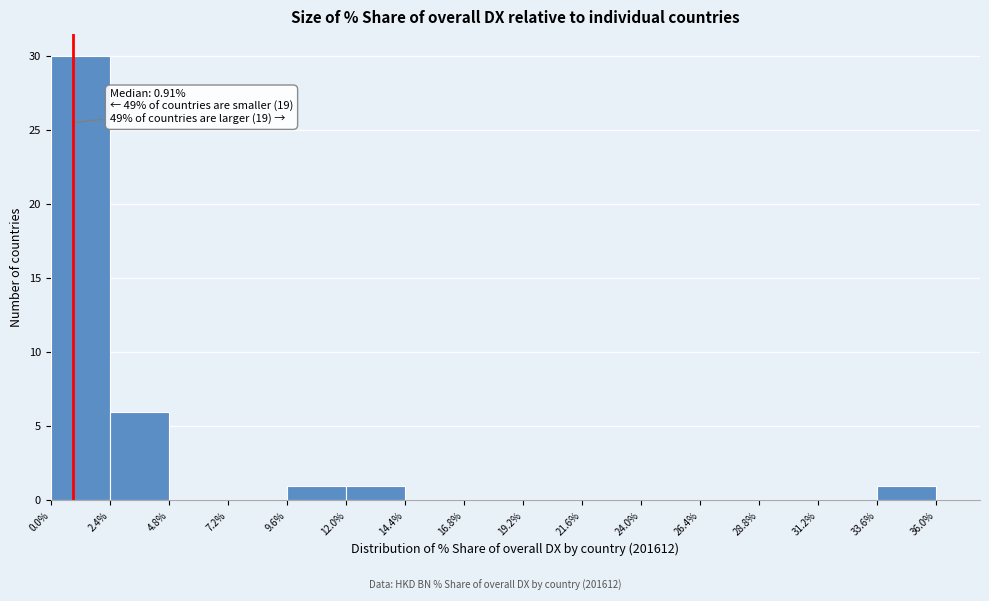

Over which range of the x-axis is the bar tallest?

0.0% to 2.4%